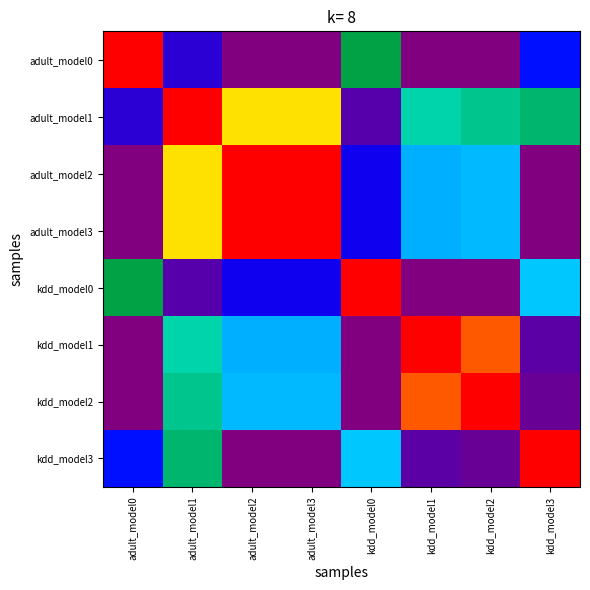

At how many categories does at least one series exceed 0?

8